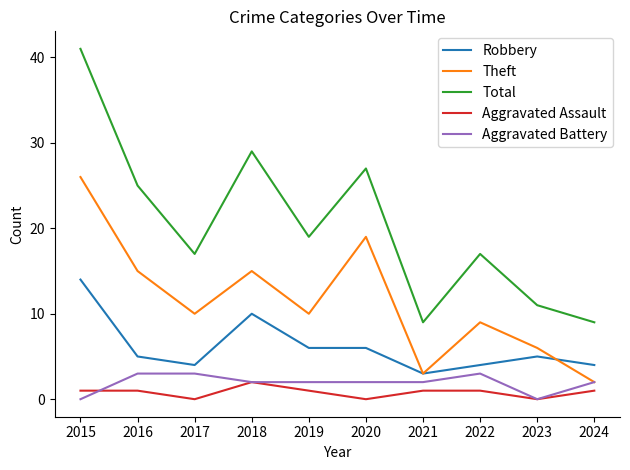

Read the Total value at 2024.

9